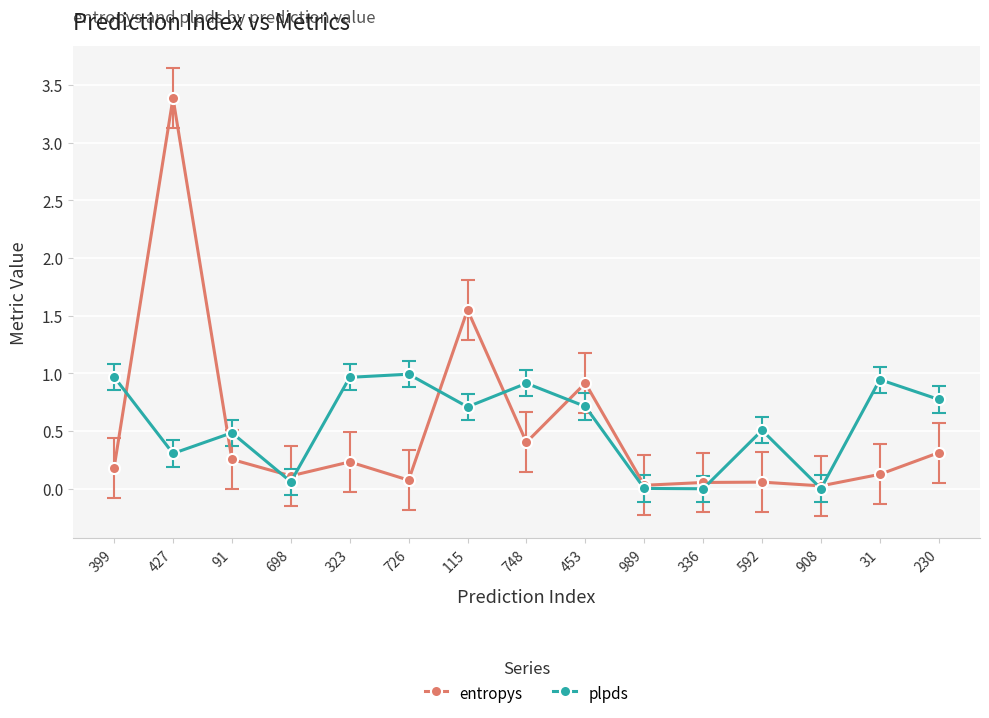

How many series are shown in this chart?

2